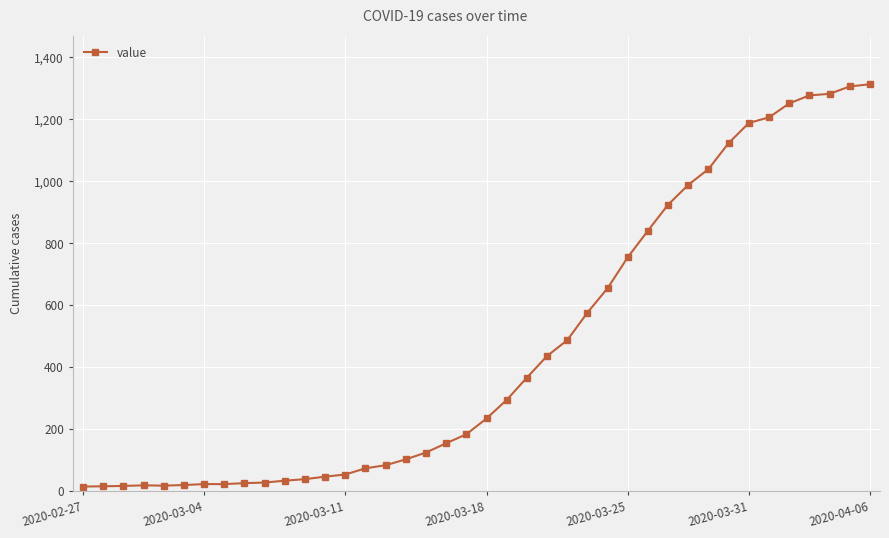

What is the greatest value displayed?

1313